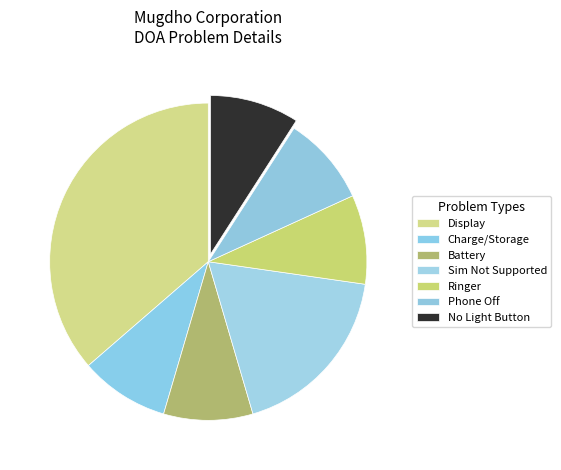

Does Display represent more than half of the total?

No